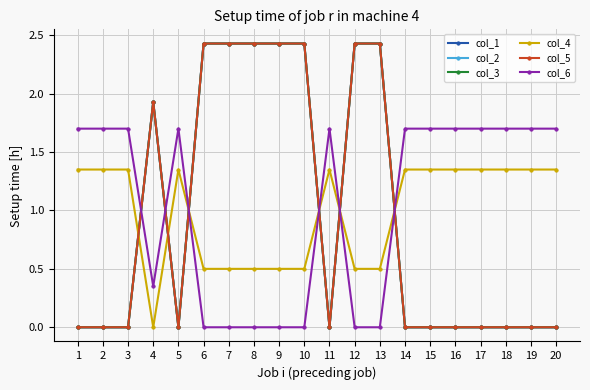

What is the value of the col_3 point at the 12th from the left?

2.4